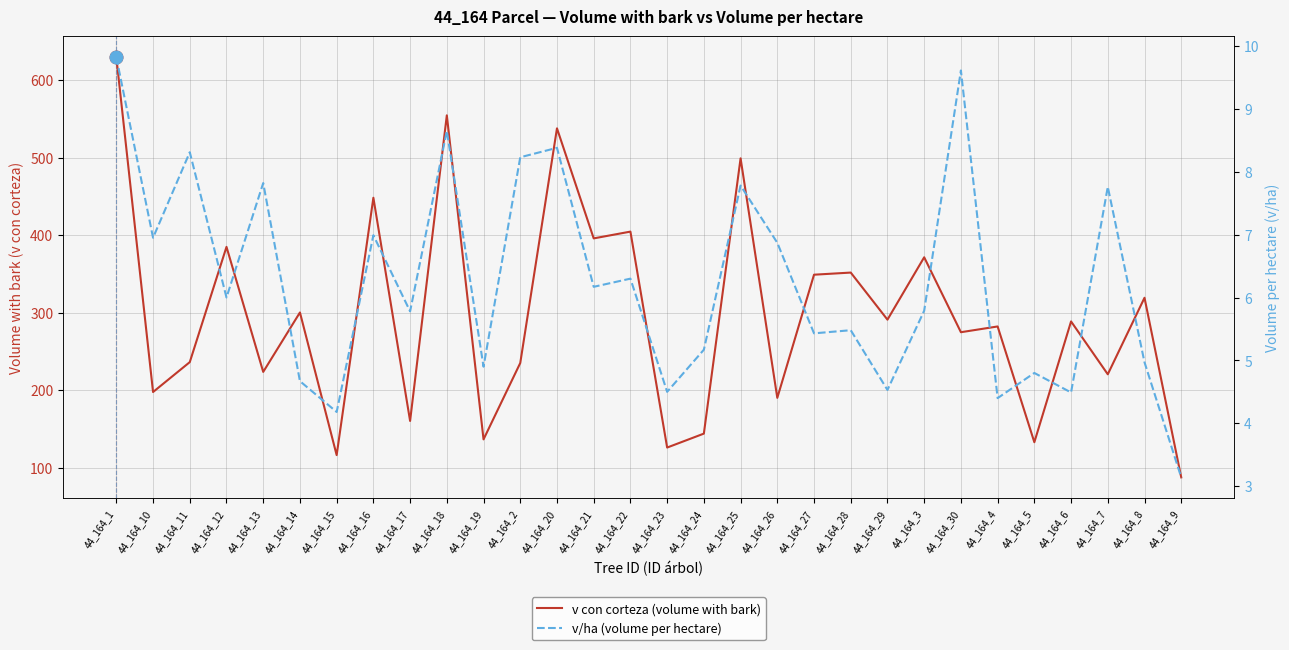

Is the value of v/ha (volume per hectare) at 44_164_11 greater than the value of v con corteza (volume with bark) at 44_164_2?

No